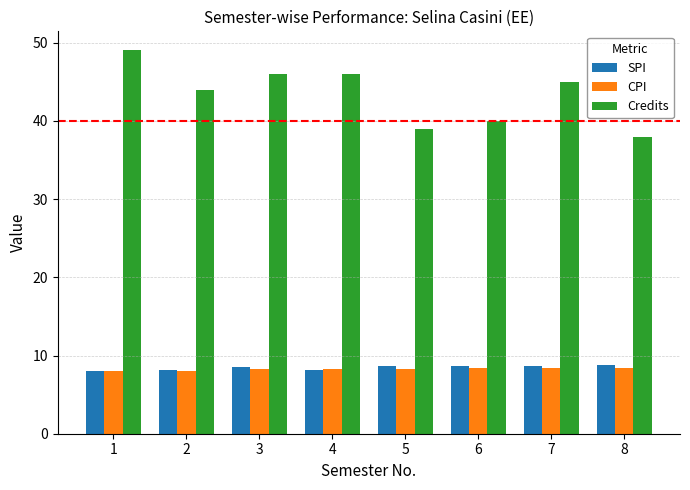

Which series changed the most between 1 and 7?

Credits